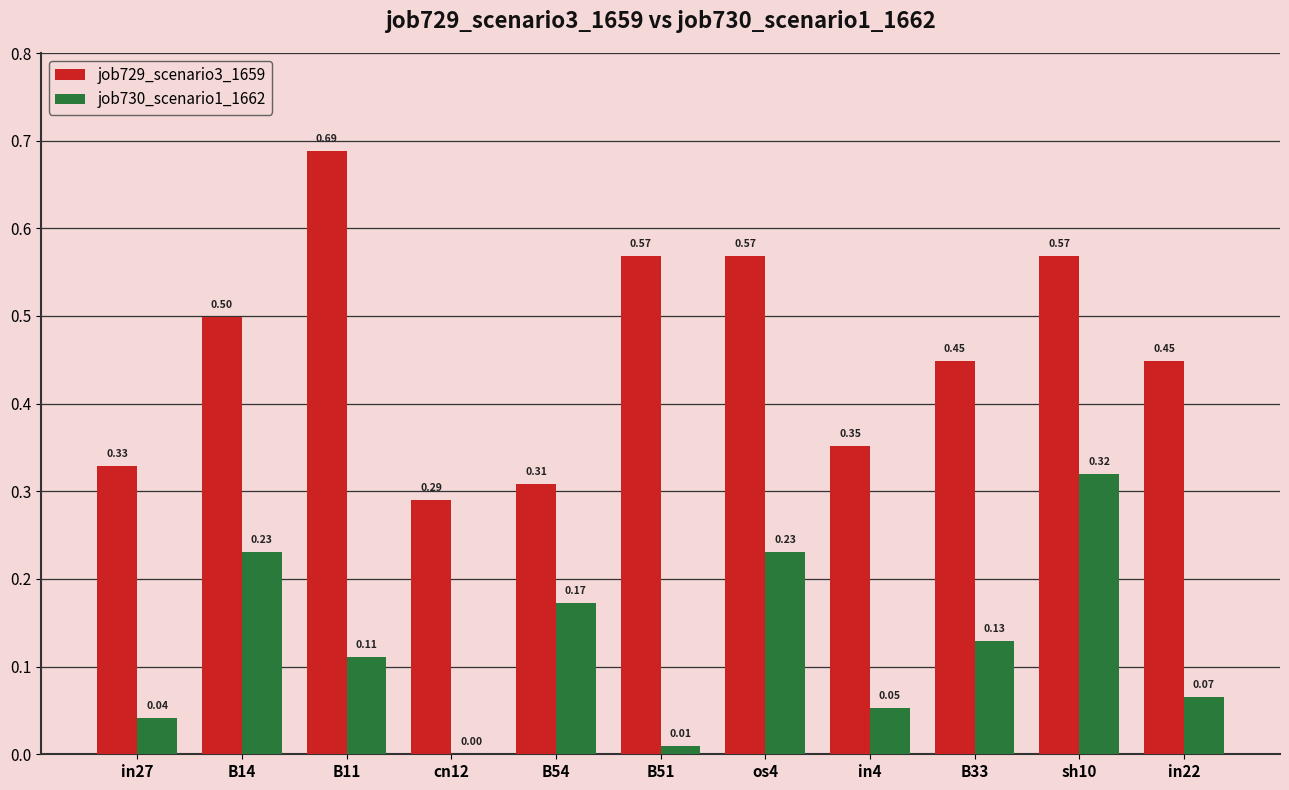

What is the sum of all job730_scenario1_1662 values?

1.4